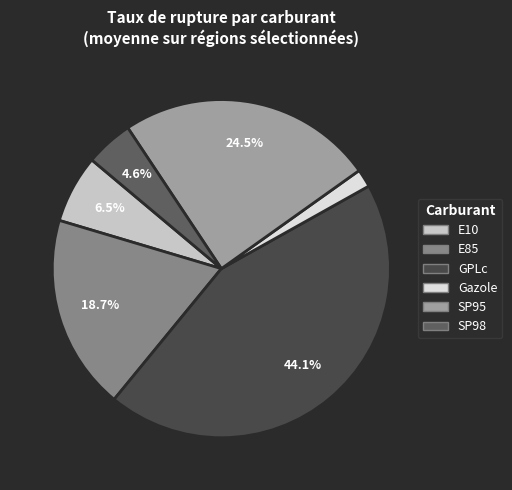

To the nearest percent, what is the difference between the largest and smallest slice percentages?

42%